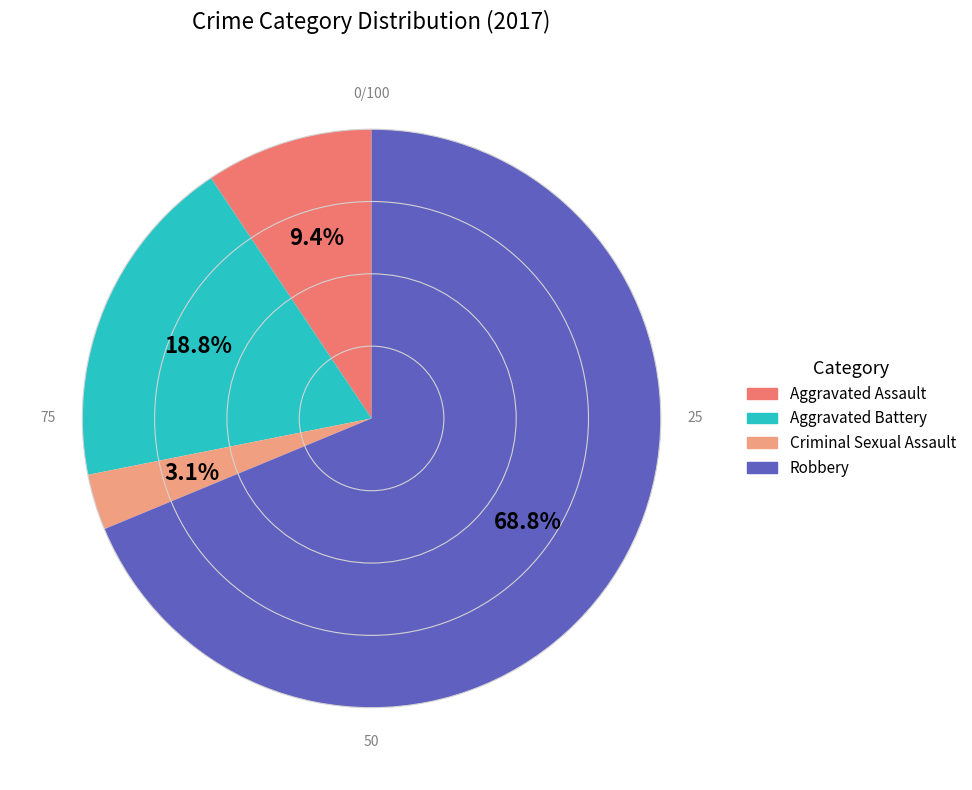

To the nearest percent, what is the average slice percentage?

25%